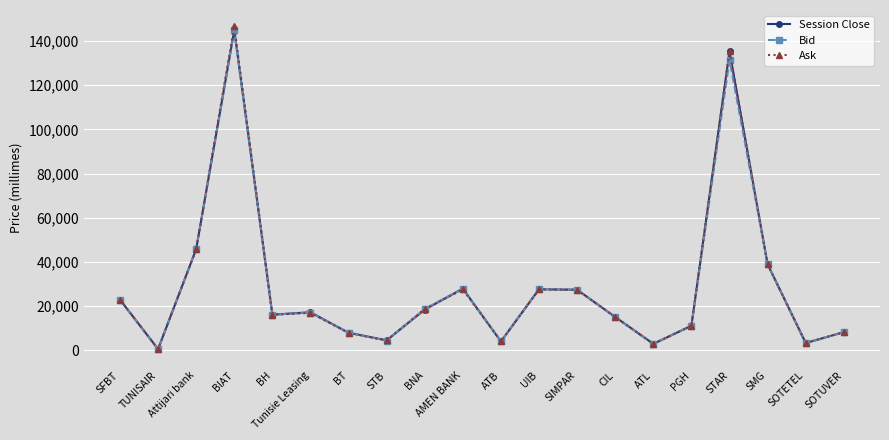

At which label does Ask reach its minimum?

TUNISAIR